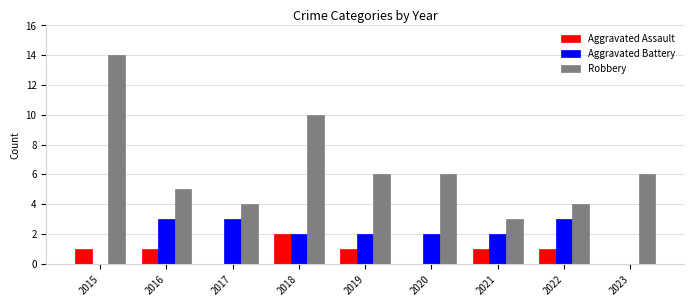

What is the highest value of the Robbery series?

14